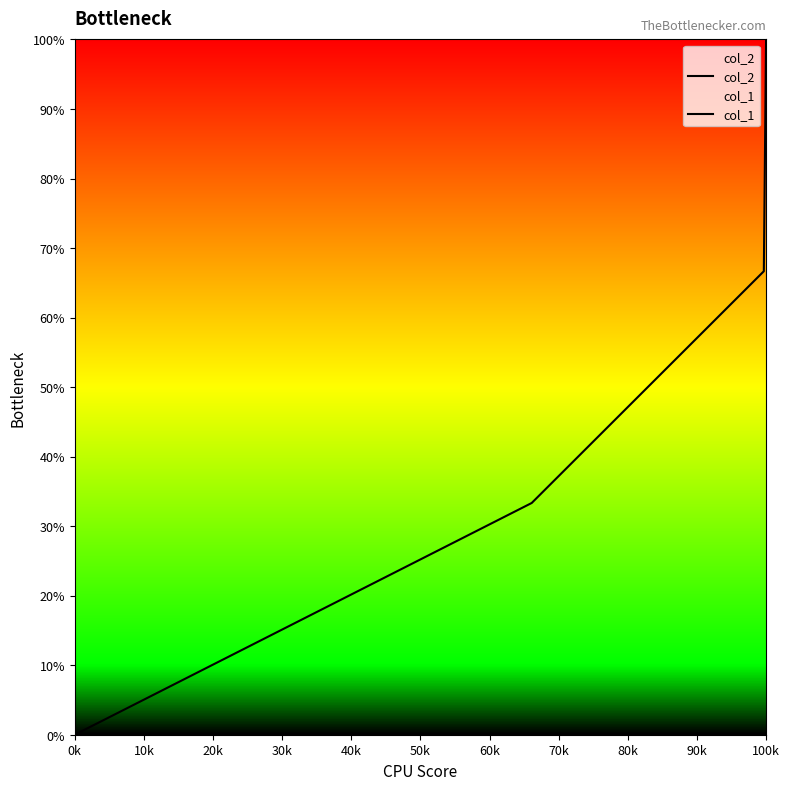

List the series in order of their peak value, highest first.

col_1, col_2